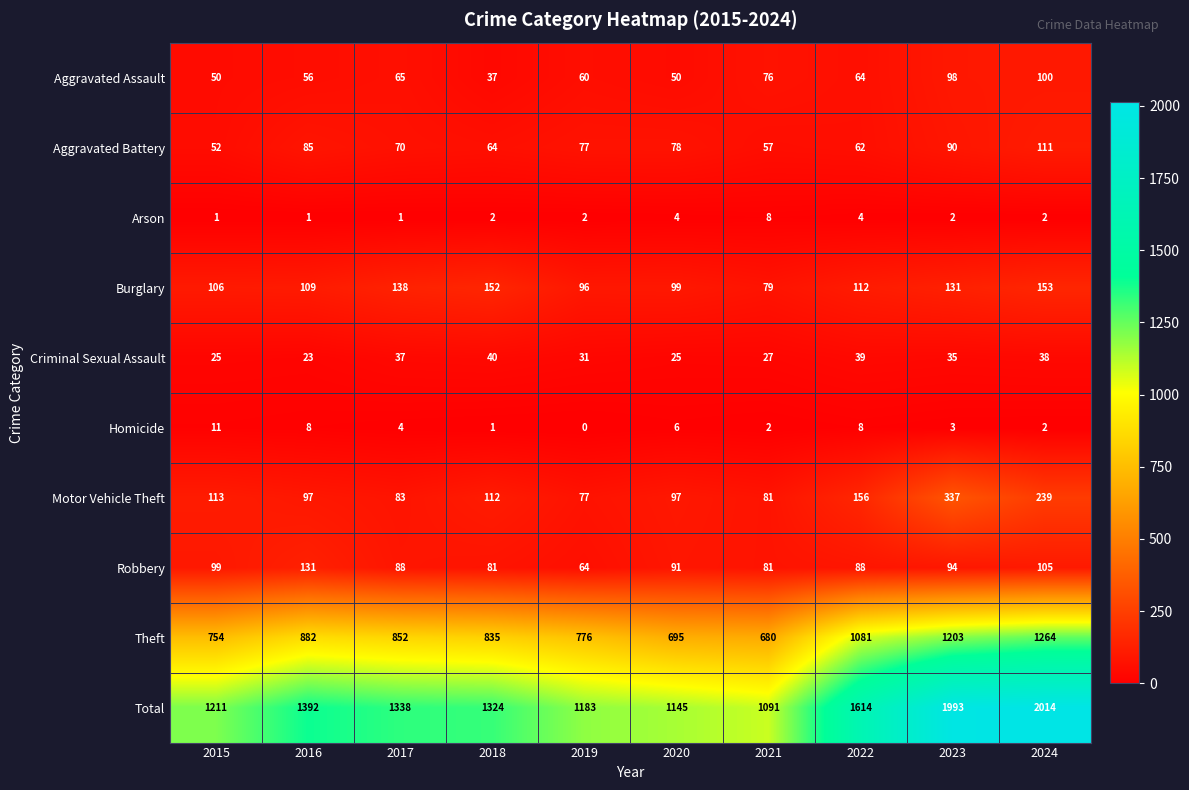

Which series has the largest total across all categories?

Total